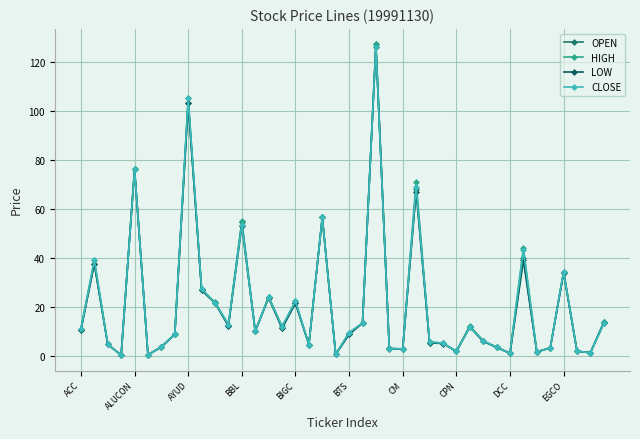

At which category is the sum across all series the highest?

22